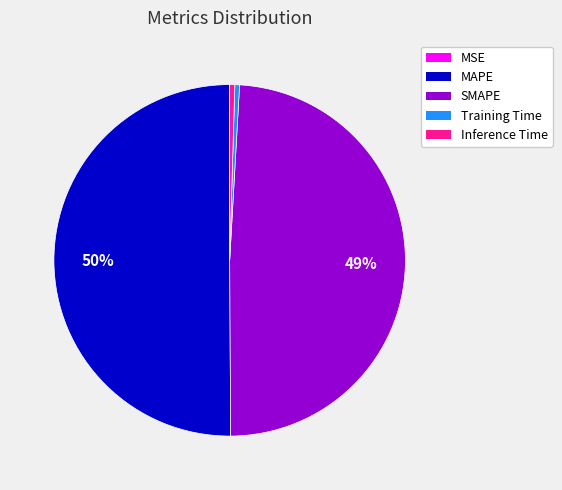

To the nearest percent, what is the average slice percentage?

20%